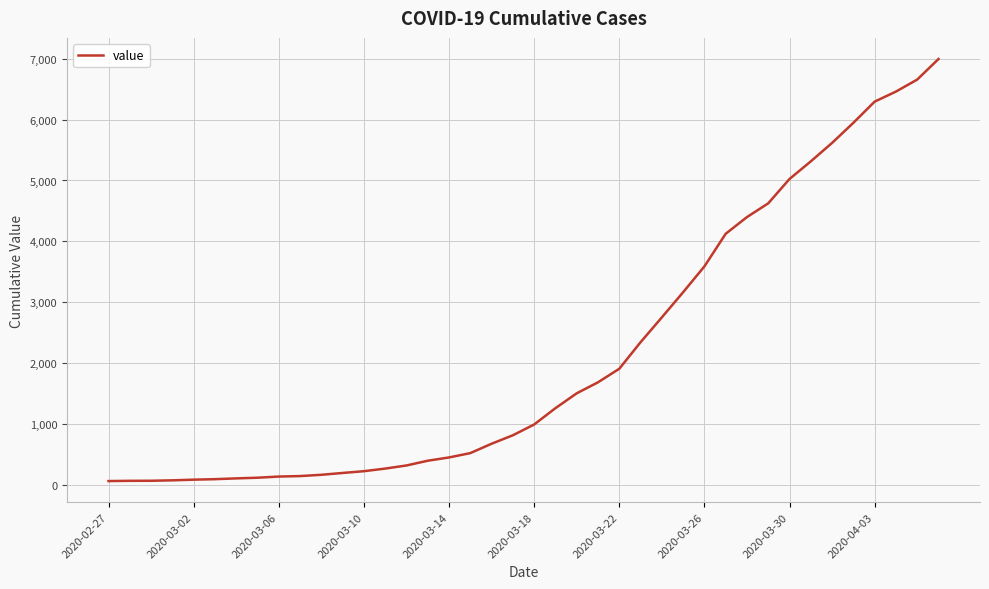

What is the maximum value shown in the chart?

6995